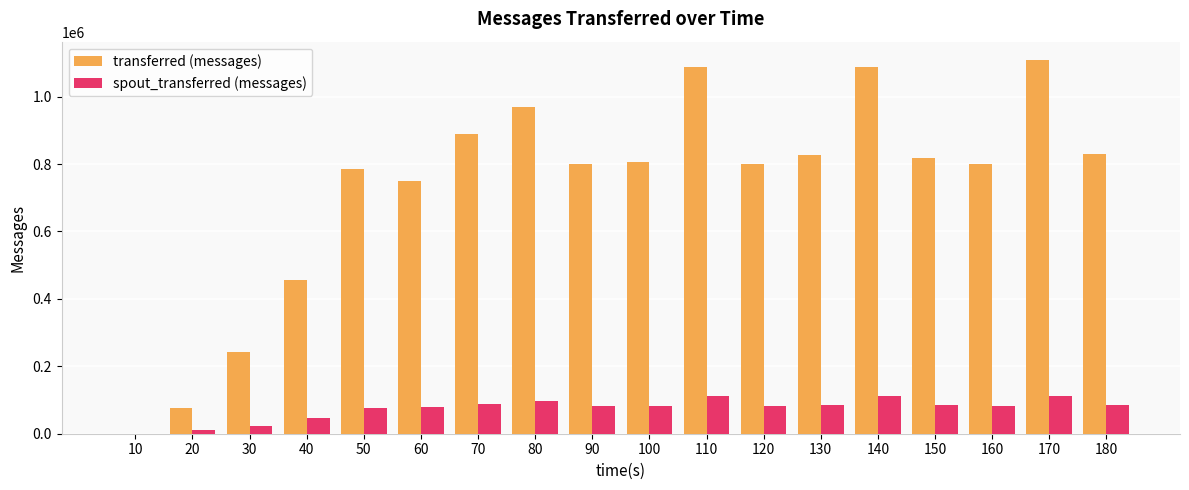

What is the sum of all transferred (messages) values?

13128060